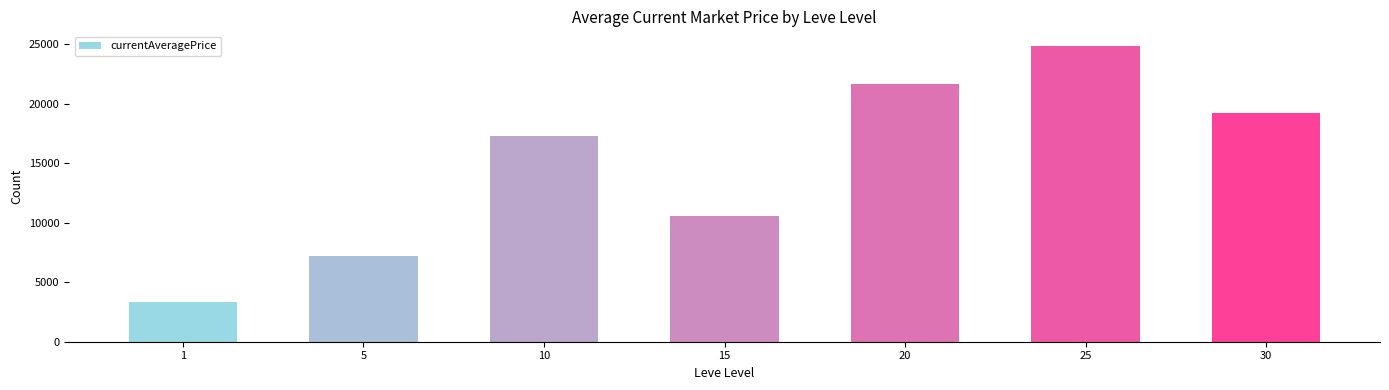

Between 25 and 15, which is larger?

25